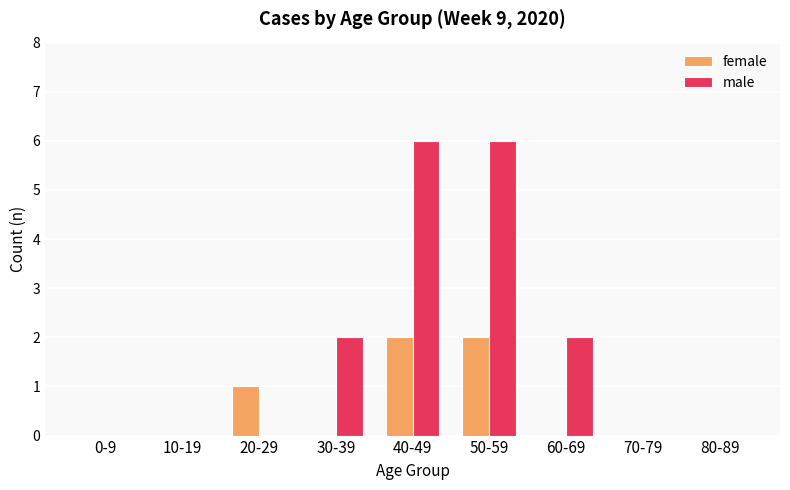

Is it true that female equals 2 at 50-59?

True